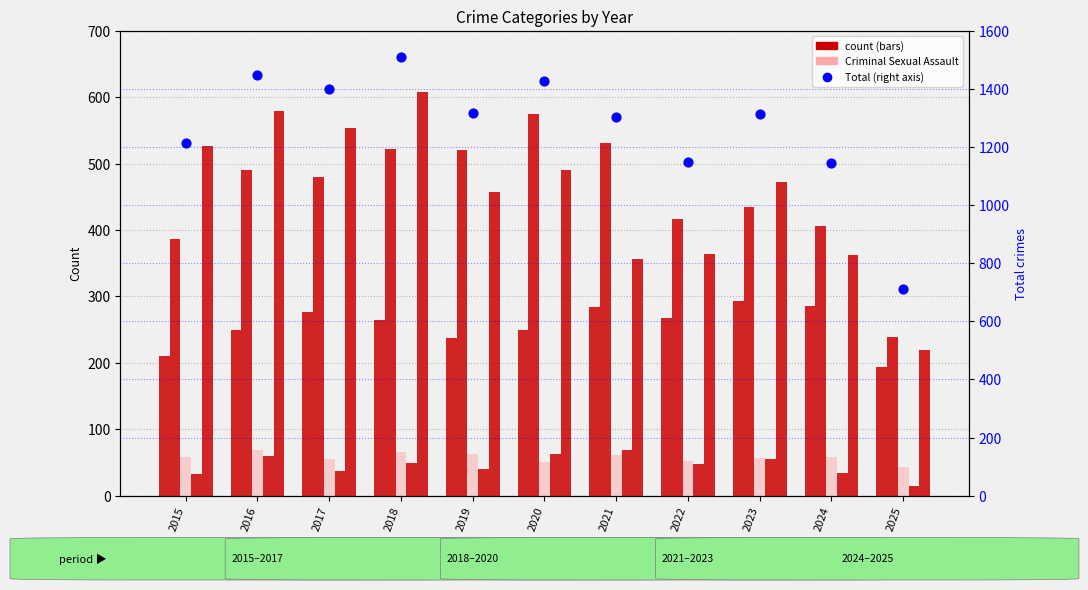

At which category is the sum across all series the highest?

2018